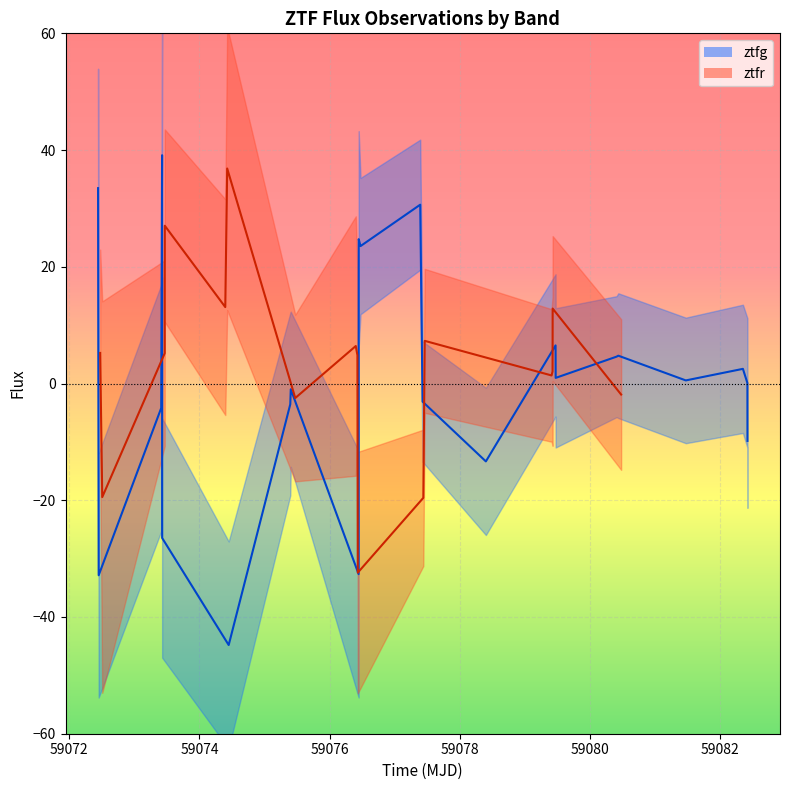

True or false: the data shows 4.5 at 19.

False